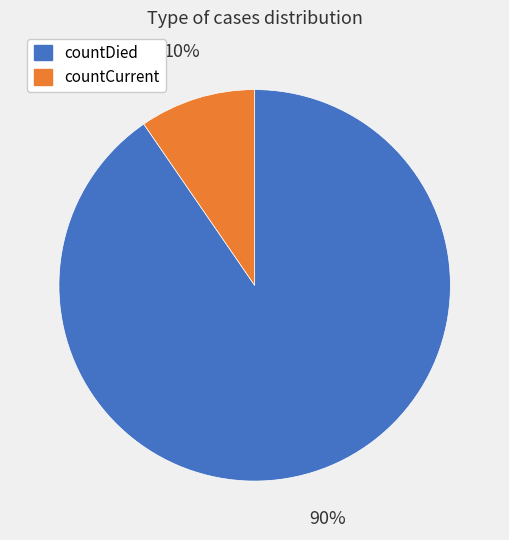

Between countDied and countCurrent, which is larger?

countDied